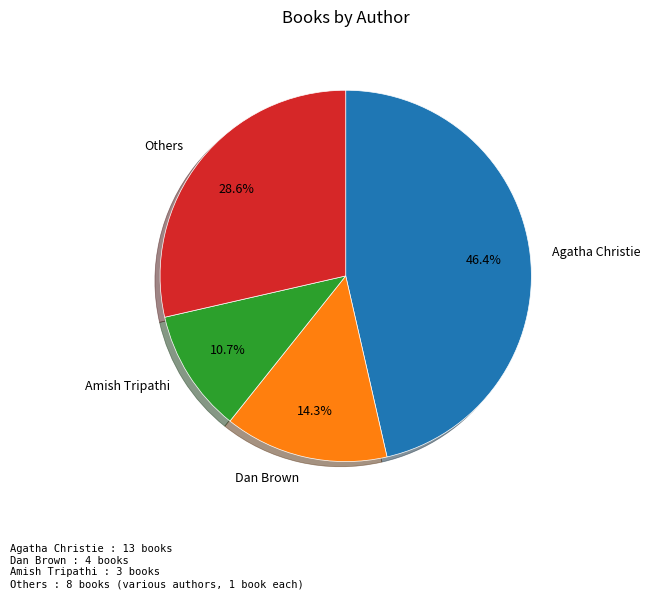

To the nearest percent, what is the average slice percentage?

25%